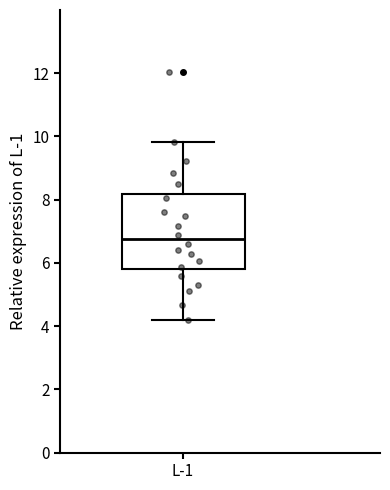

Read this box plot against the y-axis: the position of the median line, the range covered by the box, and the ends of both whiskers. The values are not printed on the chart, so give them approximately, as read against the axis.

median 6.8, box 5.8 to 8.2, whiskers 4.2 to 9.8